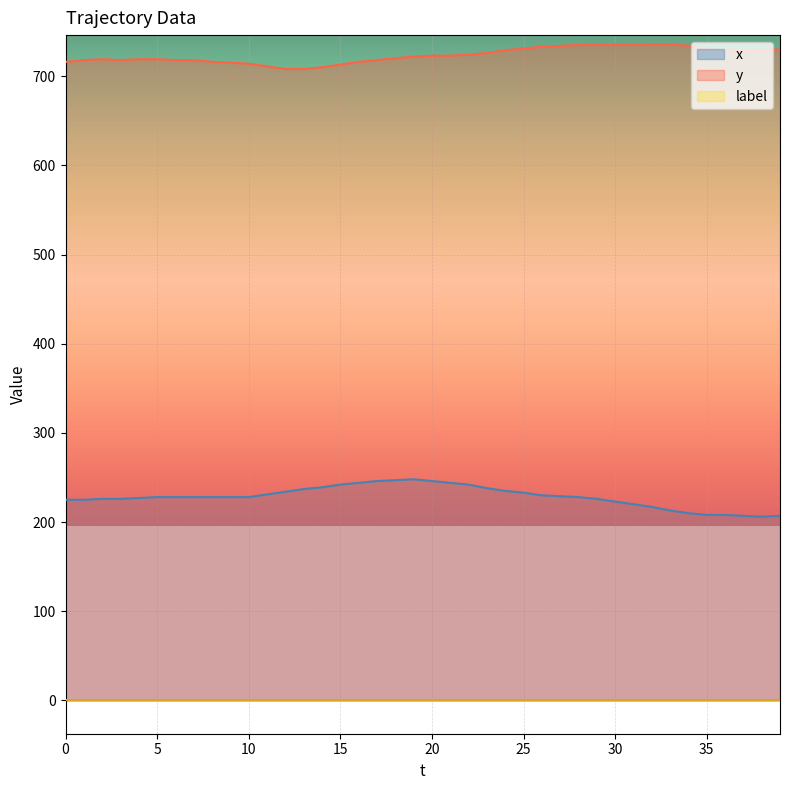

What is the greatest value displayed?

736